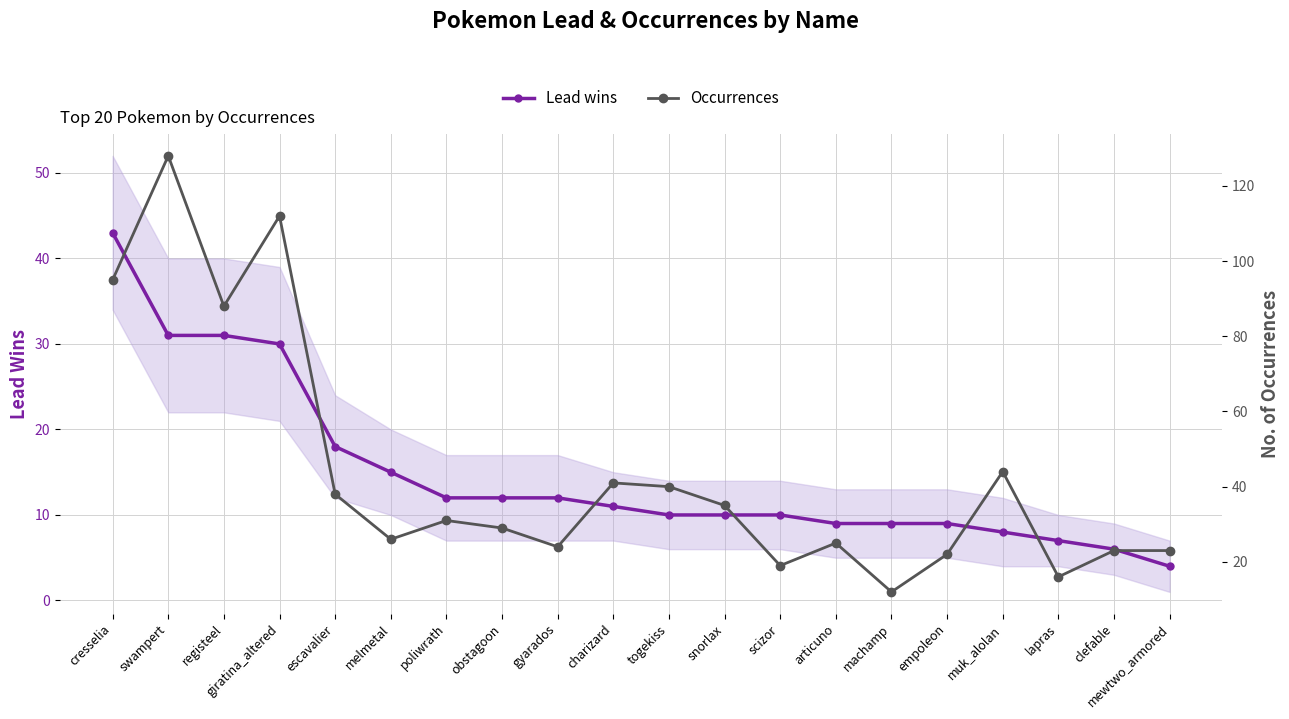

True or false: Occurrences has a value of 21 at togekiss.

False